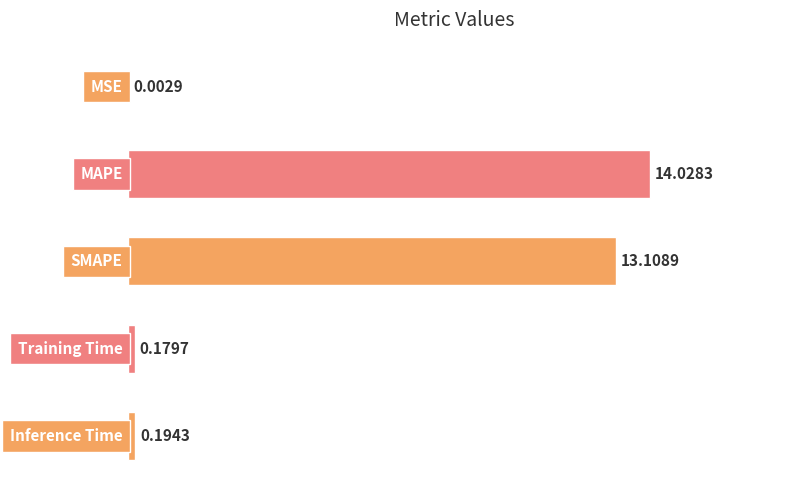

What is the sum of all values?

27.5